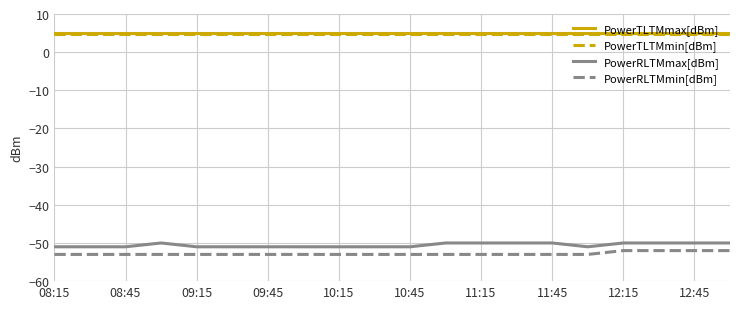

What are all the series names shown in the legend?

PowerTLTMmax[dBm], PowerTLTMmin[dBm], PowerRLTMmax[dBm], PowerRLTMmin[dBm]